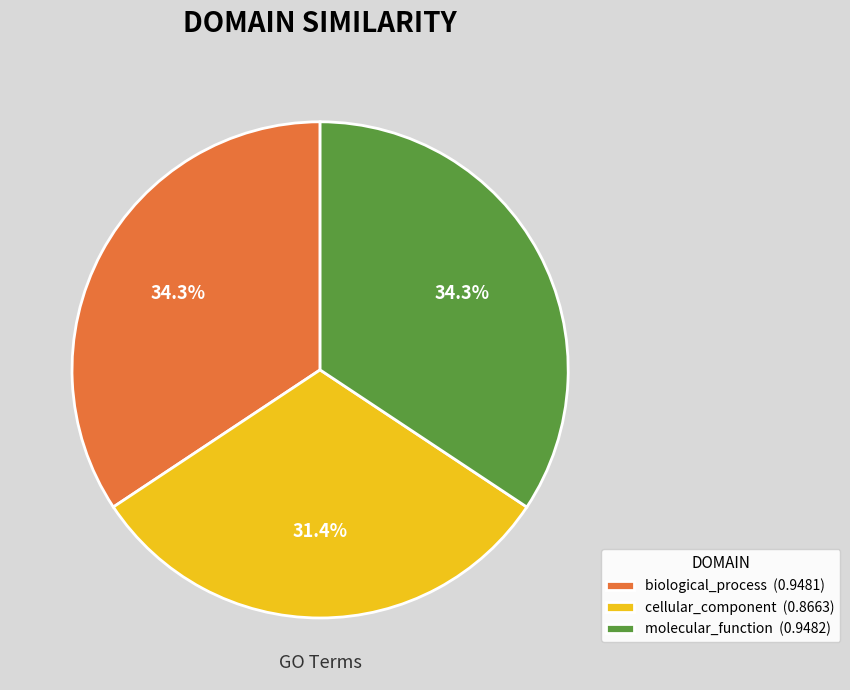

To the nearest percent, what is the average slice percentage?

33%